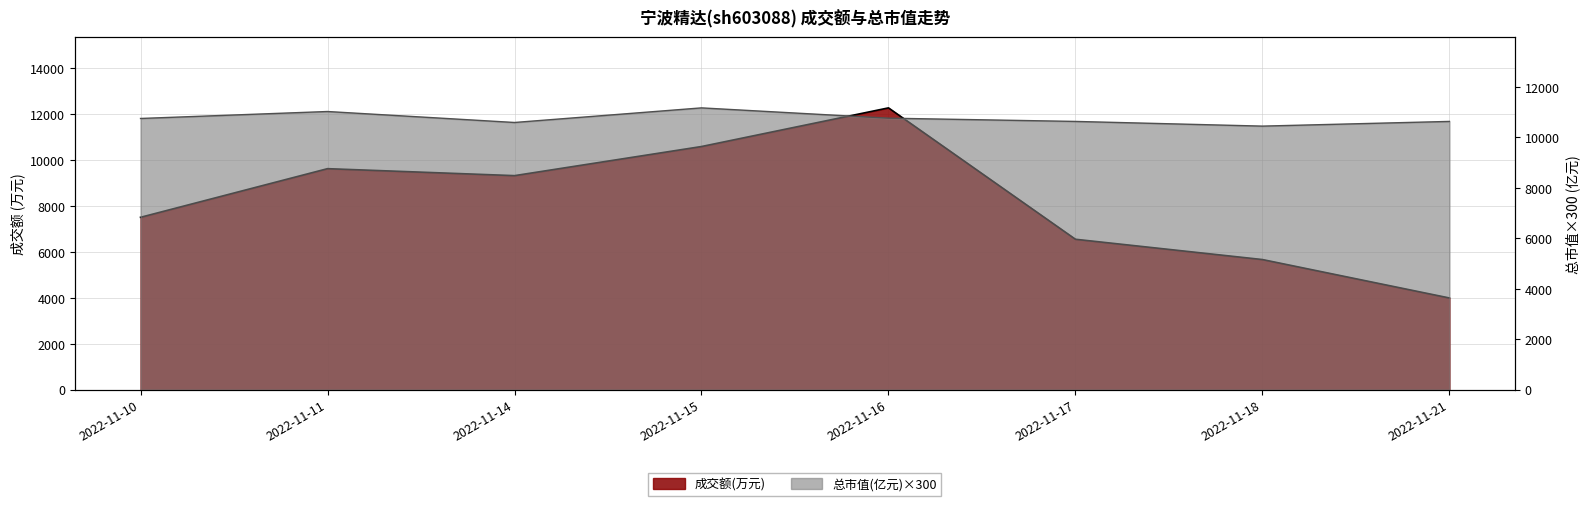

How many 成交额(万元) values are between 6551 and 10593?

5